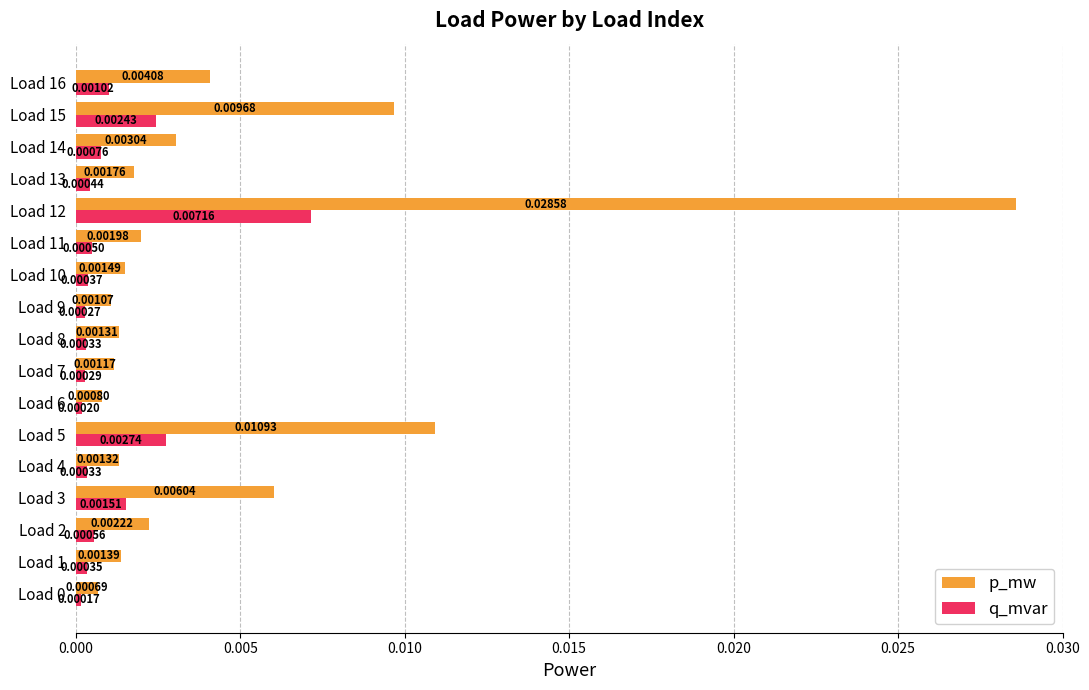

At how many categories does at least one series exceed 0?

17